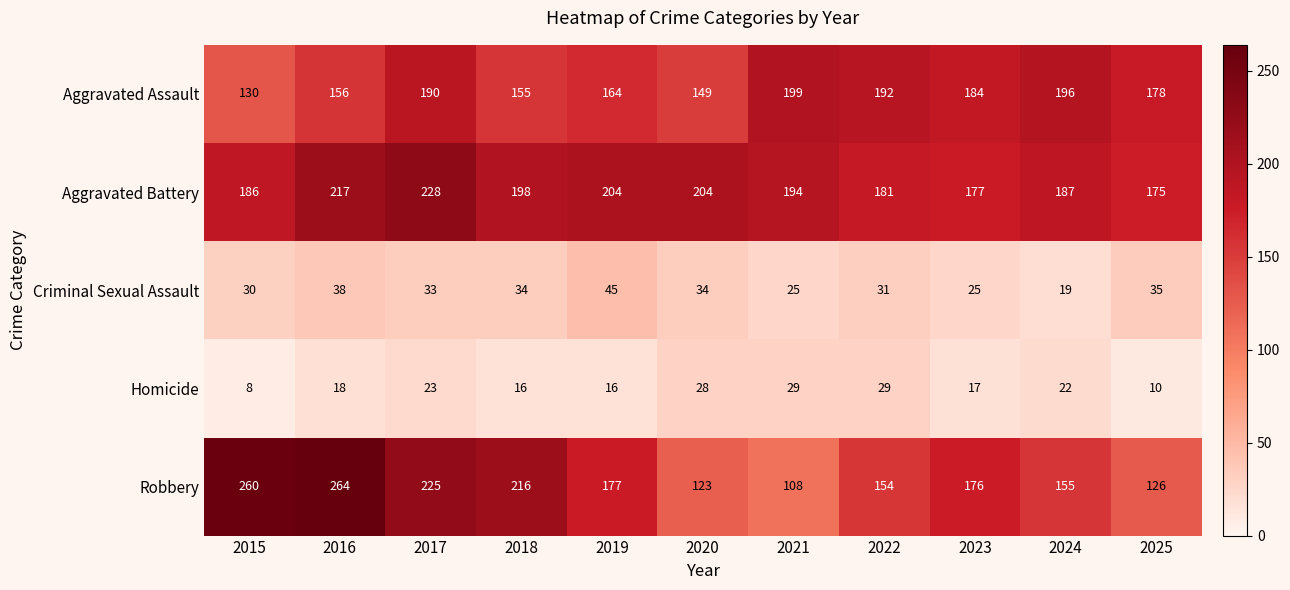

At which label is Robbery closest to 186?

2019